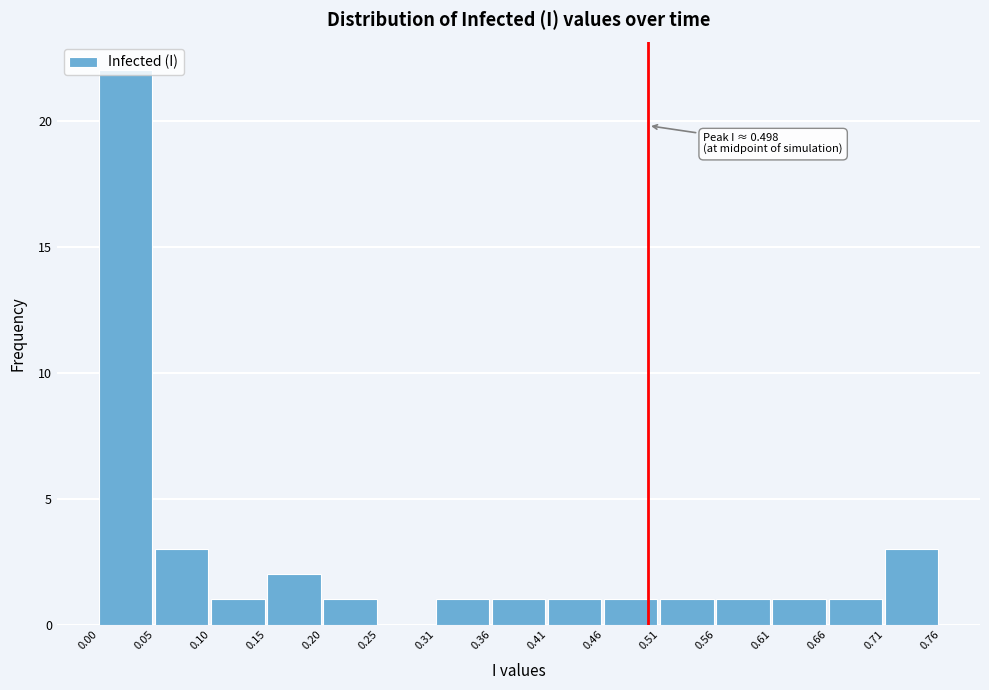

Which range on the x-axis has the tallest bar?

0.00 to 0.05